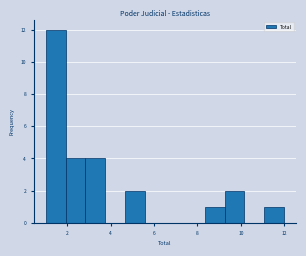

Which range on the x-axis has the tallest bar?

1.0 to 2.0